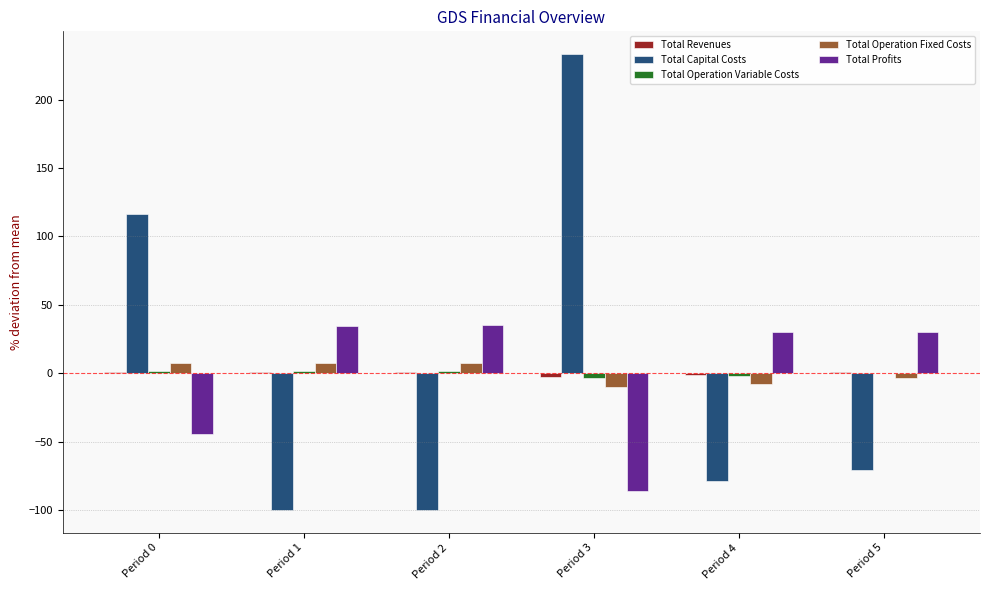

What is the greatest value displayed?

233.2